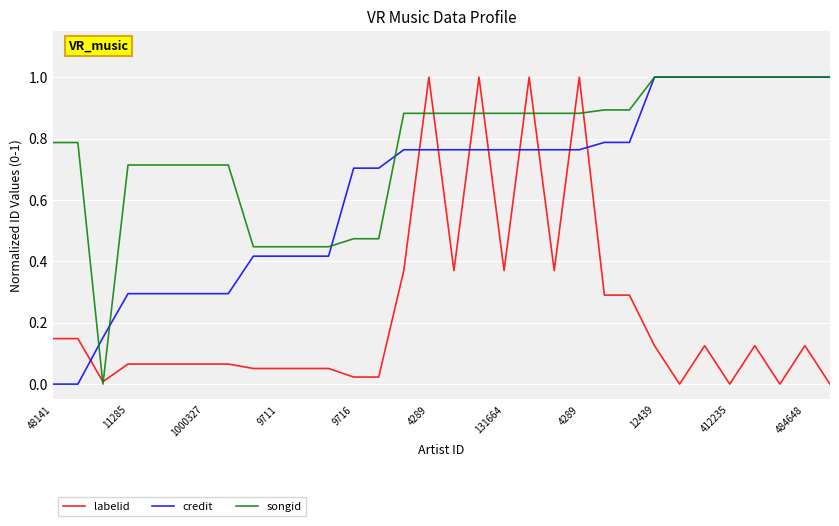

What is the highest value of the labelid series?

1.0